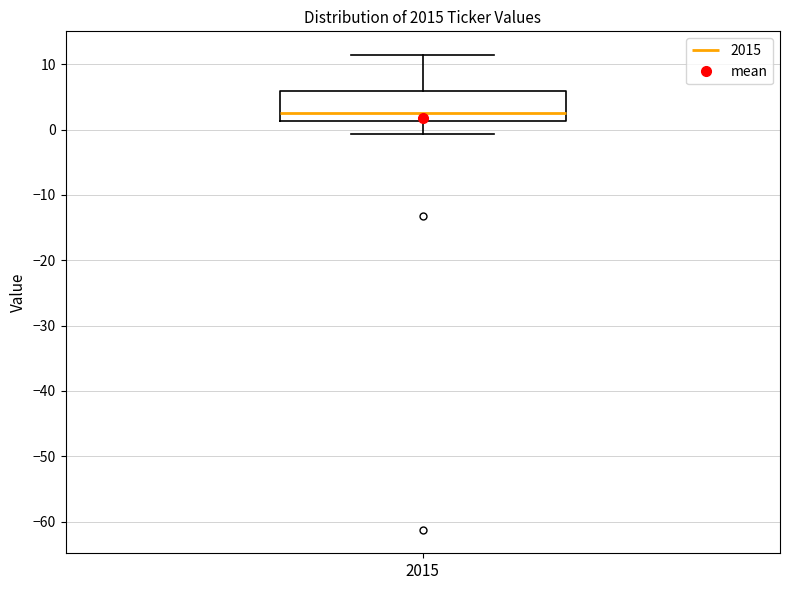

Where is the upper edge of the box at x = 2015 on the y-axis? The values are not printed on the chart, so give them approximately, as read against the axis.

6